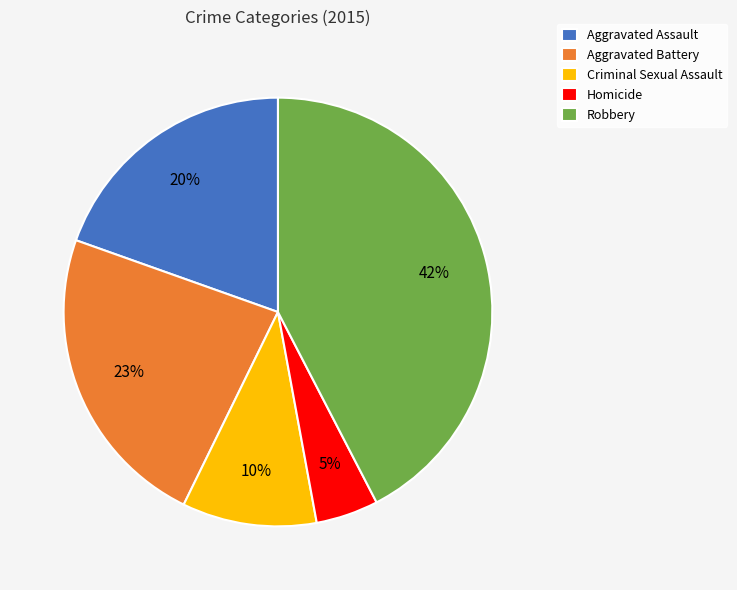

To the nearest percent, what is the average slice percentage?

20%